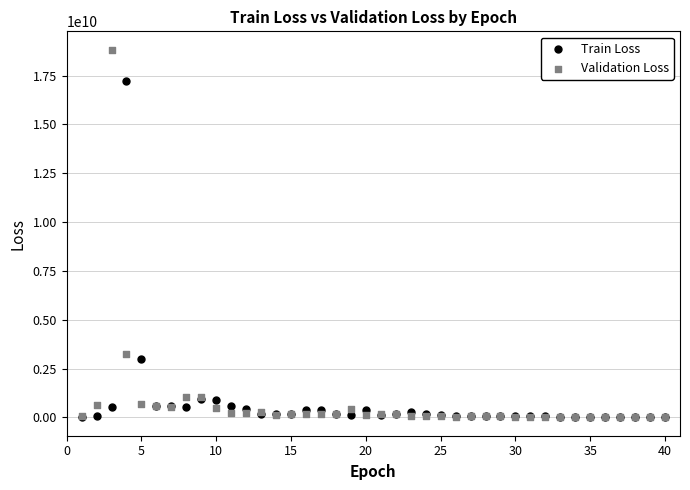

Which series has the widest spread of Y values?

Validation Loss